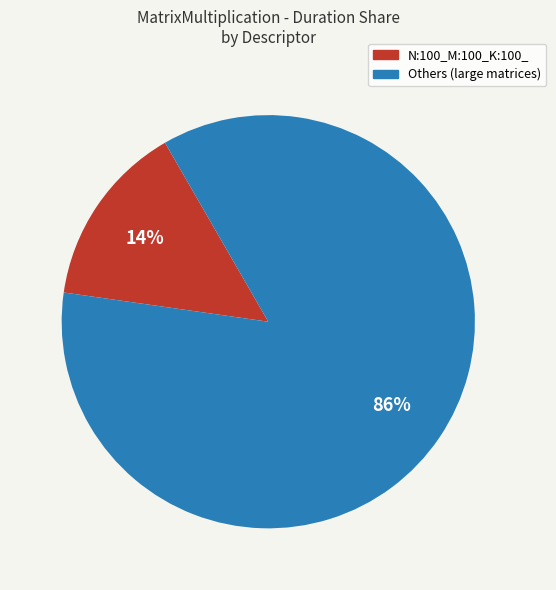

Does any single category account for the majority?

Yes